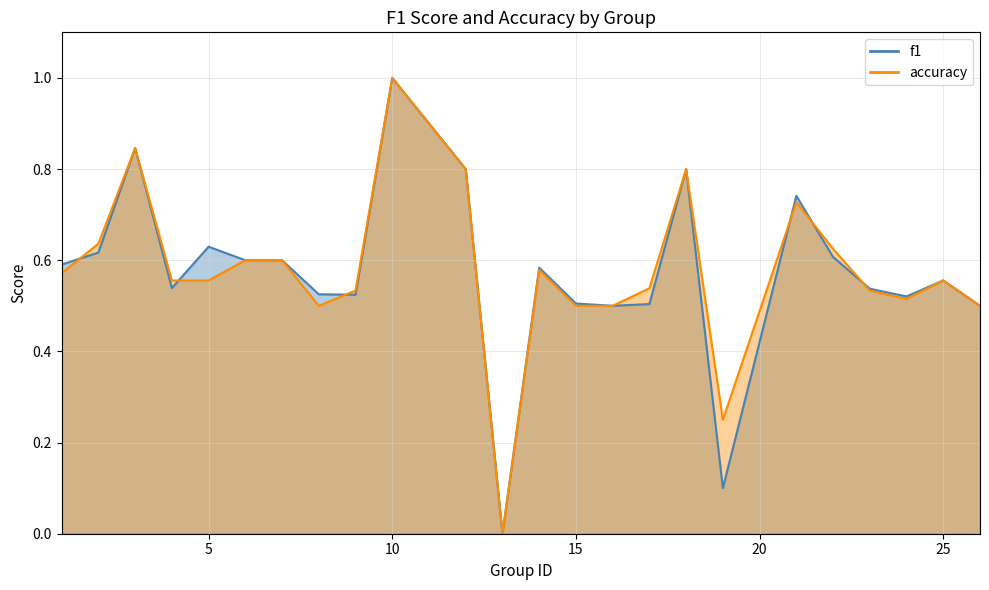

Where is the first local minimum for f1?

4